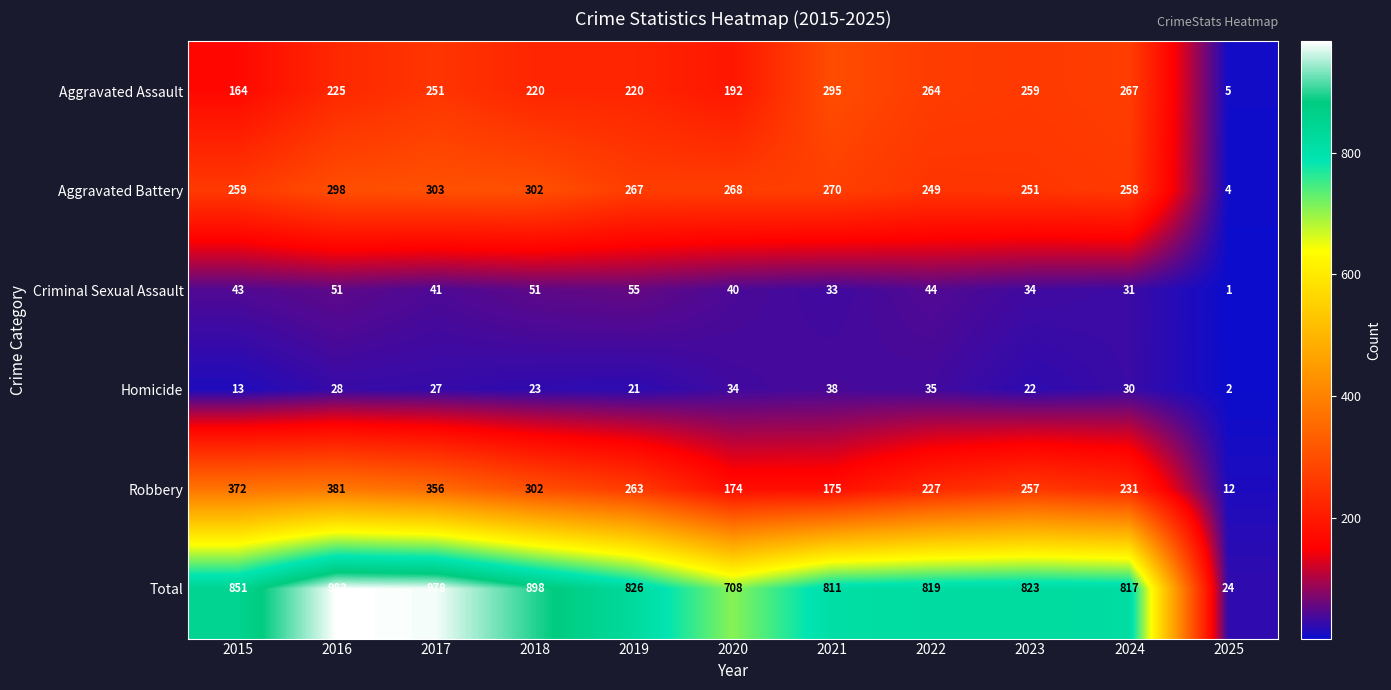

Is it true that Homicide equals 13 at 2015?

True